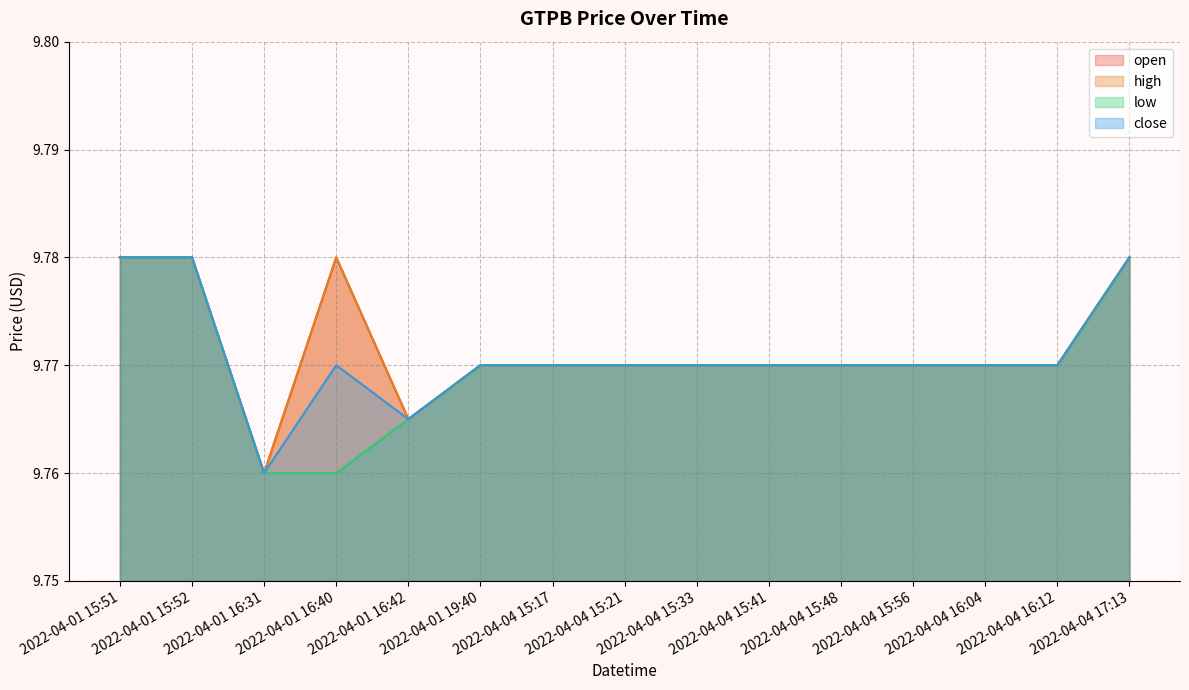

Where is high nearest to the value 9?

2022-04-01 16:31